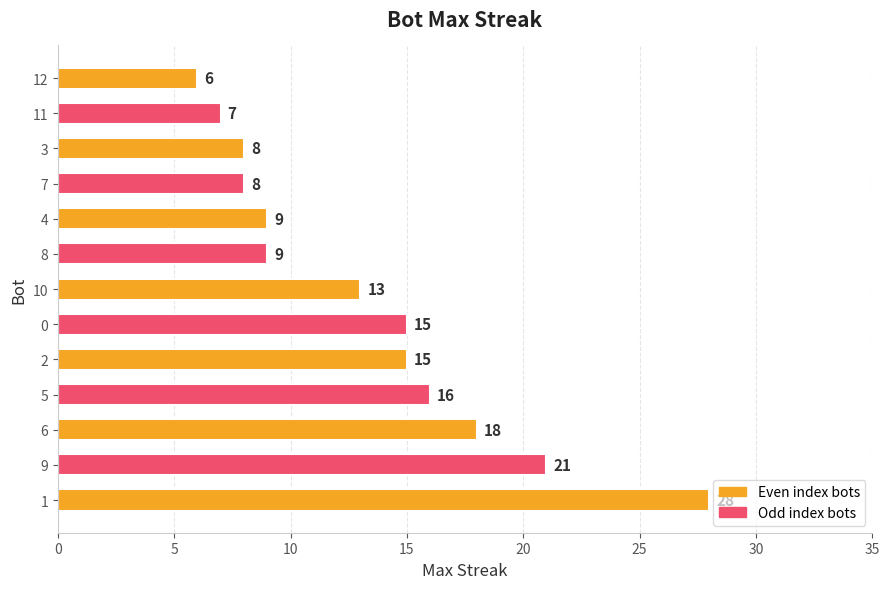

What is the difference between the maximum and second lowest values?

21